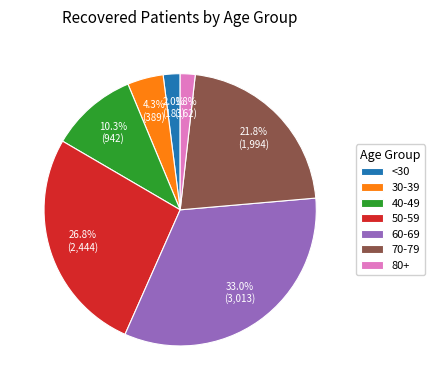

Do 60-69 and 40-49 together represent more than half of the pie?

No